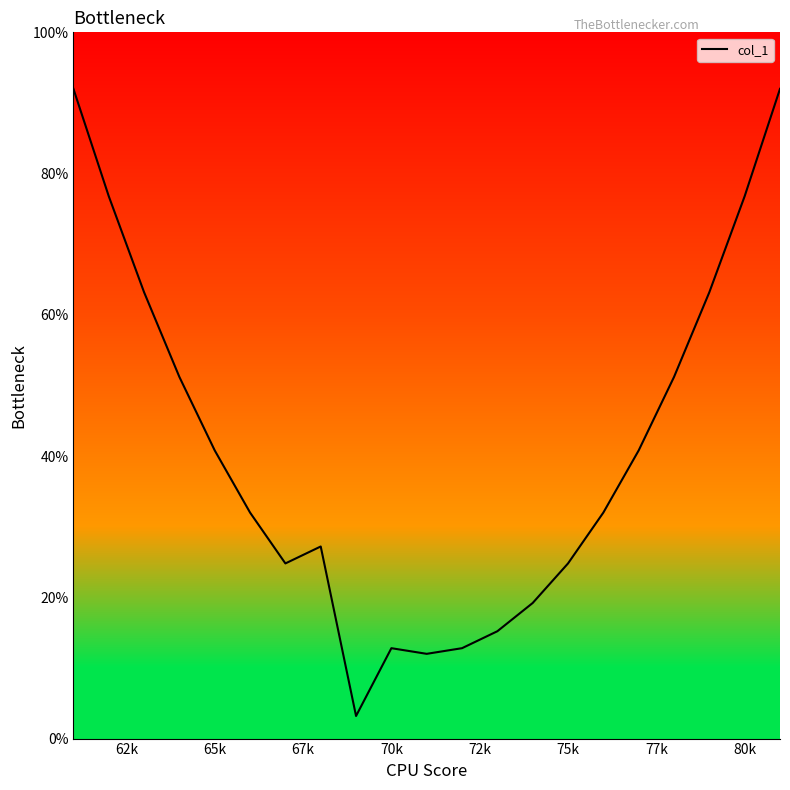

Count the number of data series in this chart.

1